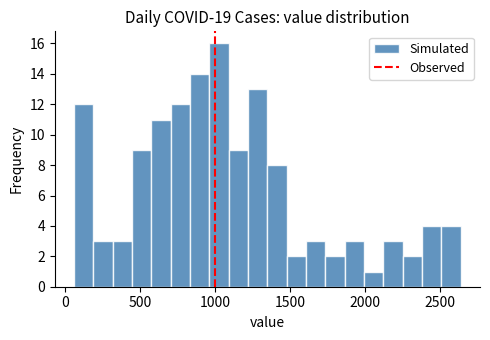

Read against the x-axis, roughly where is the centre of the tallest bar?

1050